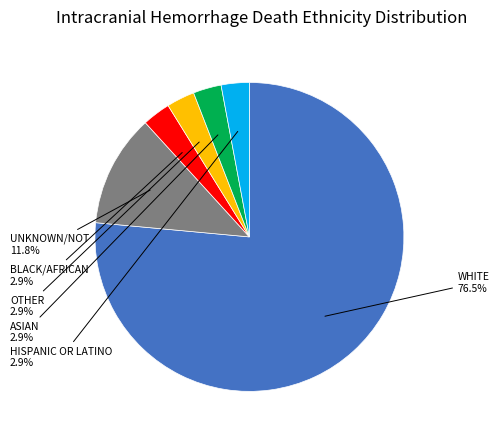

Is there a majority slice in this chart?

Yes